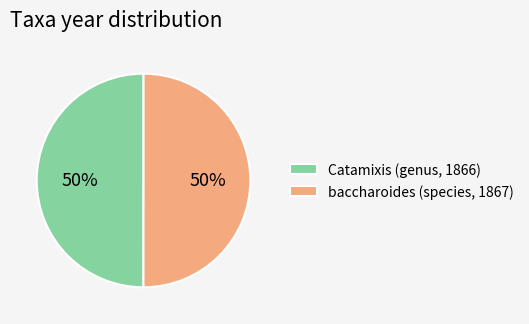

To the nearest percent, what portion does baccharoides (species, 1867) represent?

50%